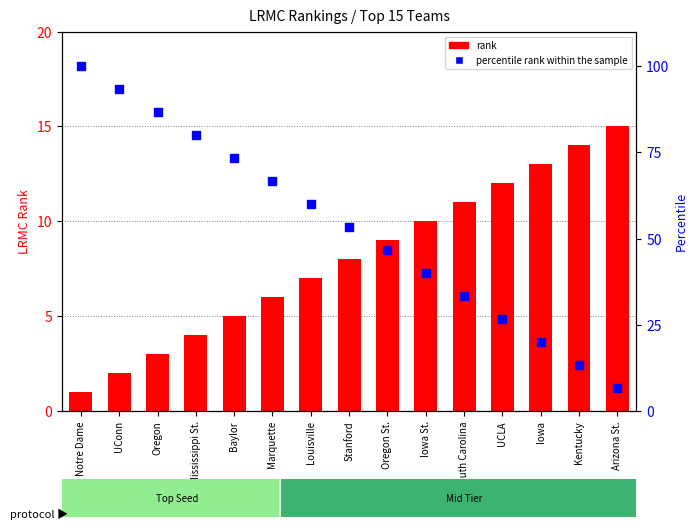

Is the value of rank at Stanford greater than the value of percentile rank within the sample at South Carolina?

No